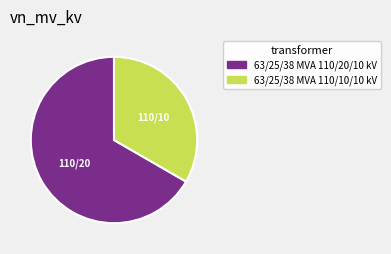

Count the number of slices in the pie.

2